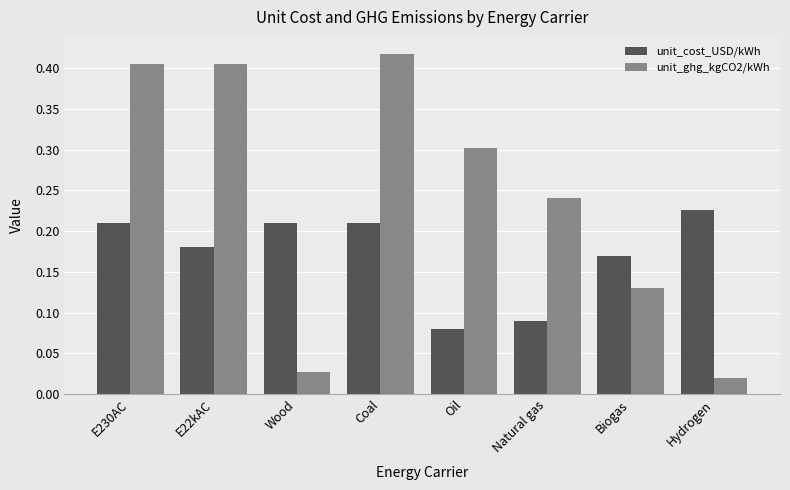

Rank the series at Coal from highest to lowest value.

unit_ghg_kgCO2/kWh, unit_cost_USD/kWh